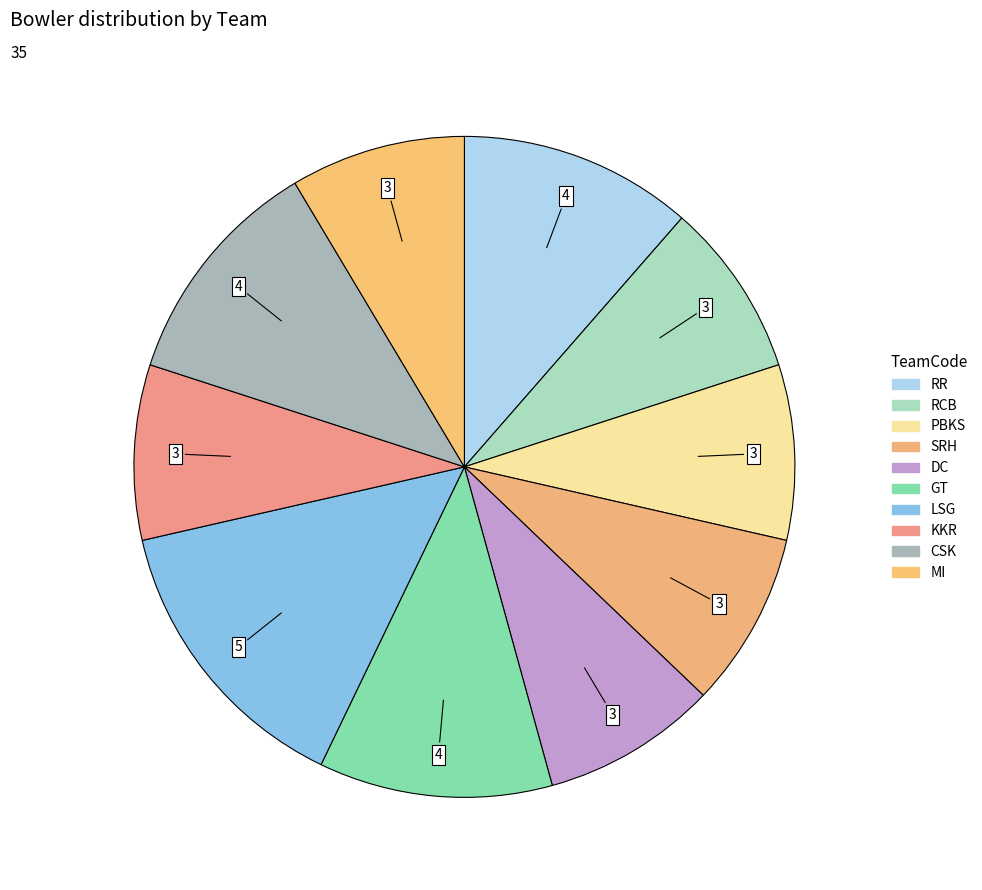

Count the number of slices in the pie.

10